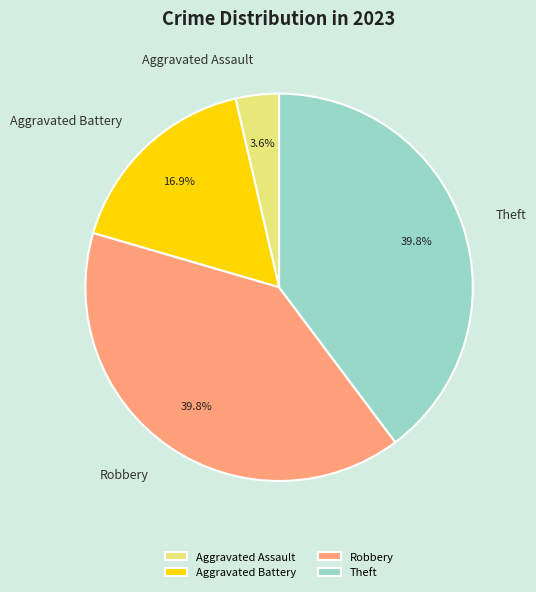

Between Aggravated Battery and Theft, which is larger?

Theft